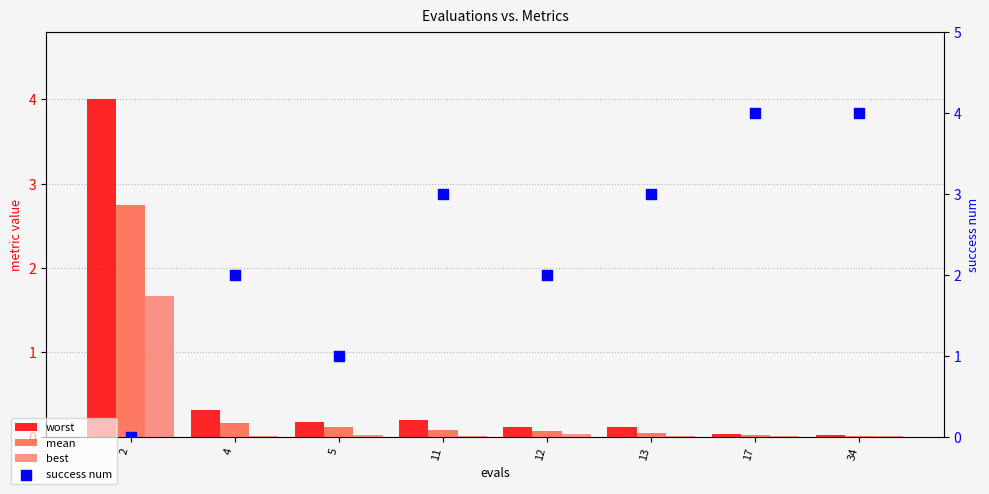

What are all the series names shown in the legend?

worst, mean, best, success num